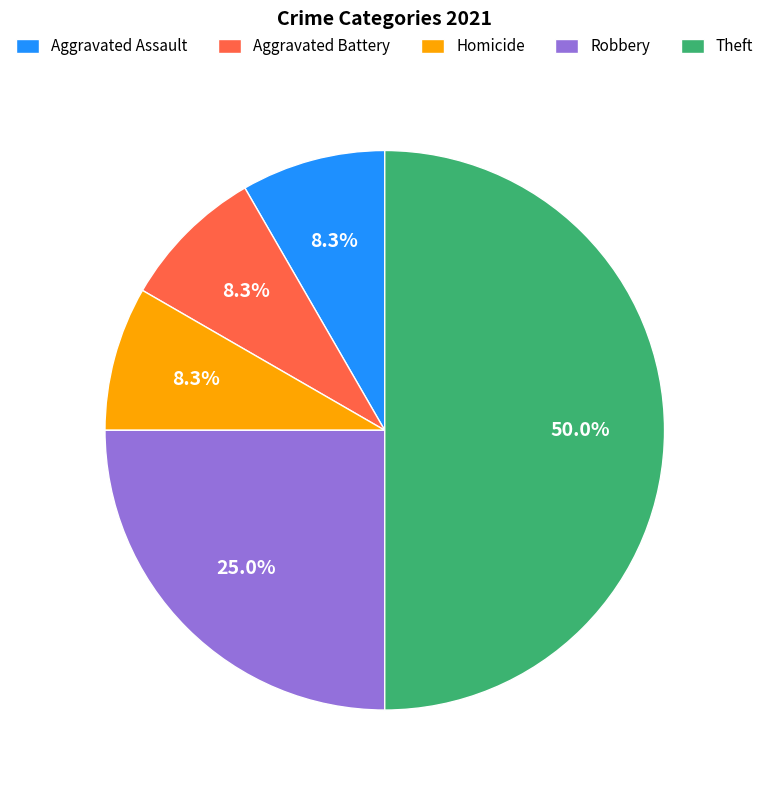

Which category has the biggest portion of the pie?

Theft